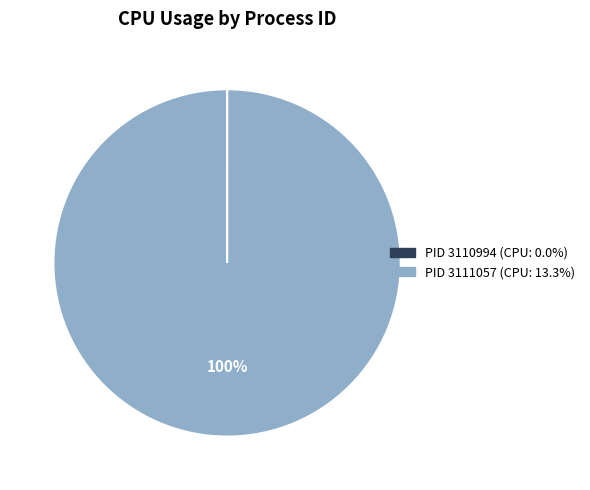

To the nearest percent, what is the average slice percentage?

50%